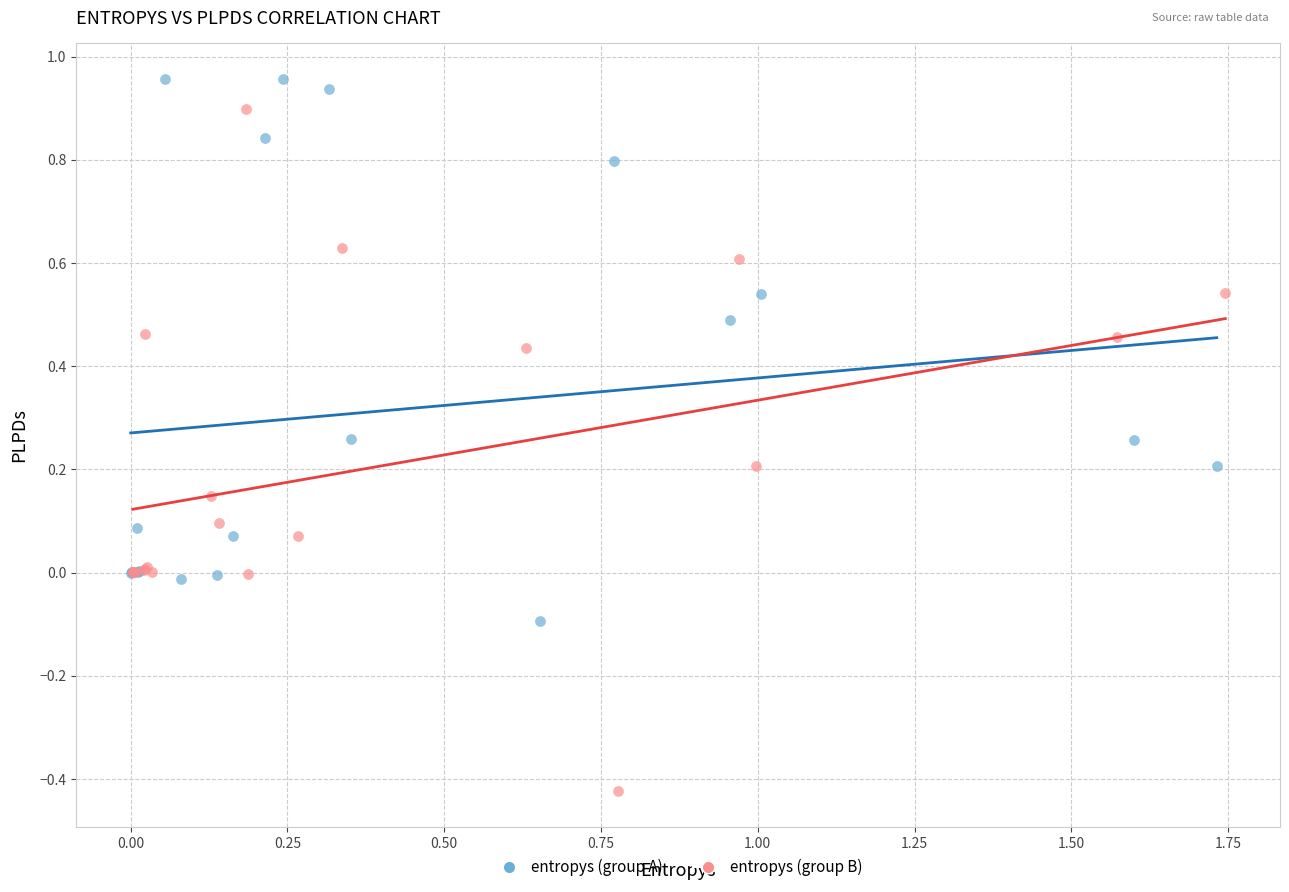

Which series reaches the maximum Y coordinate?

entropys (group A)